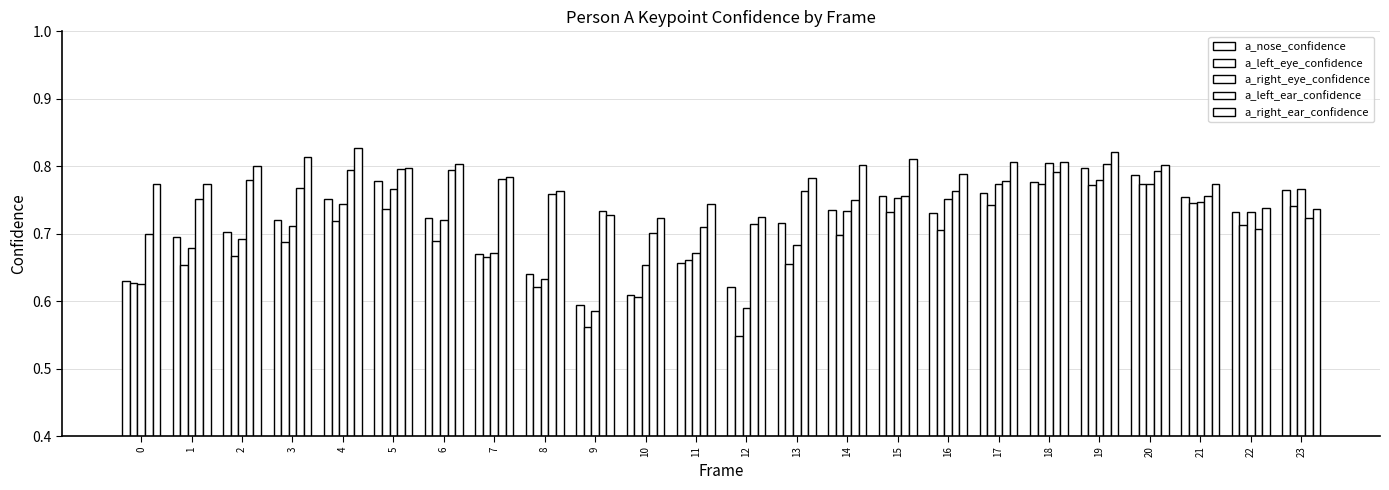

Are the bars horizontal?

No